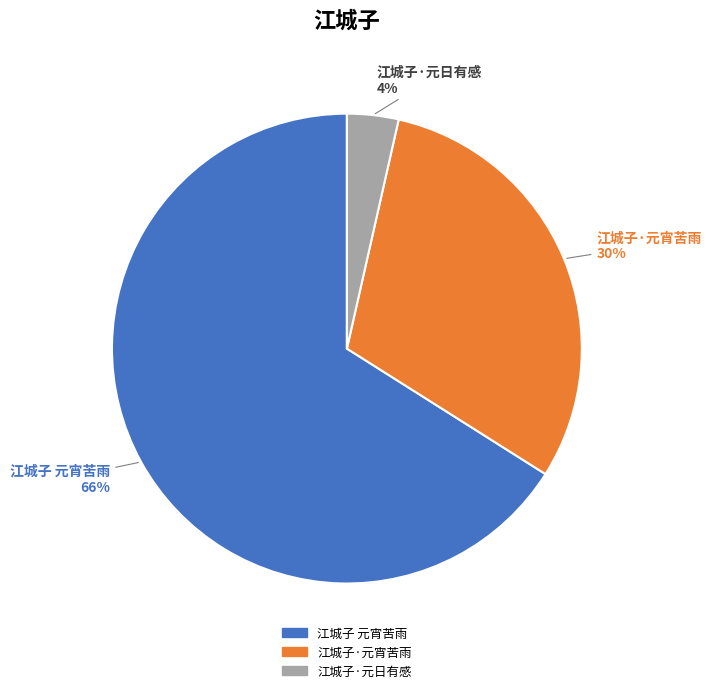

Rank the categories by value from highest to lowest.

江城子 元宵苦雨, 江城子·元宵苦雨, 江城子·元日有感